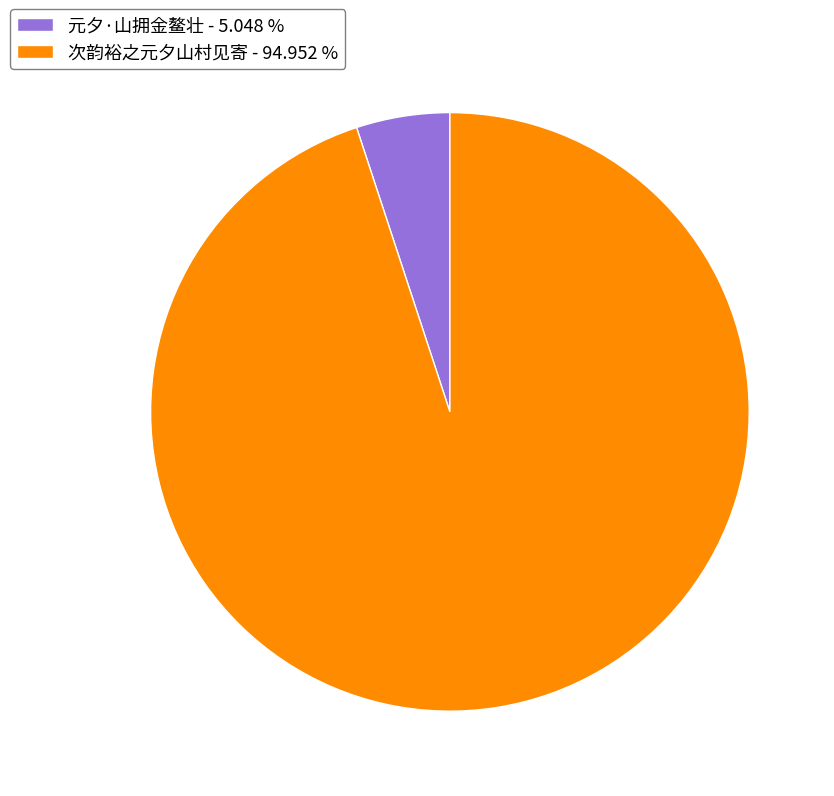

How many segments does this pie chart have?

2